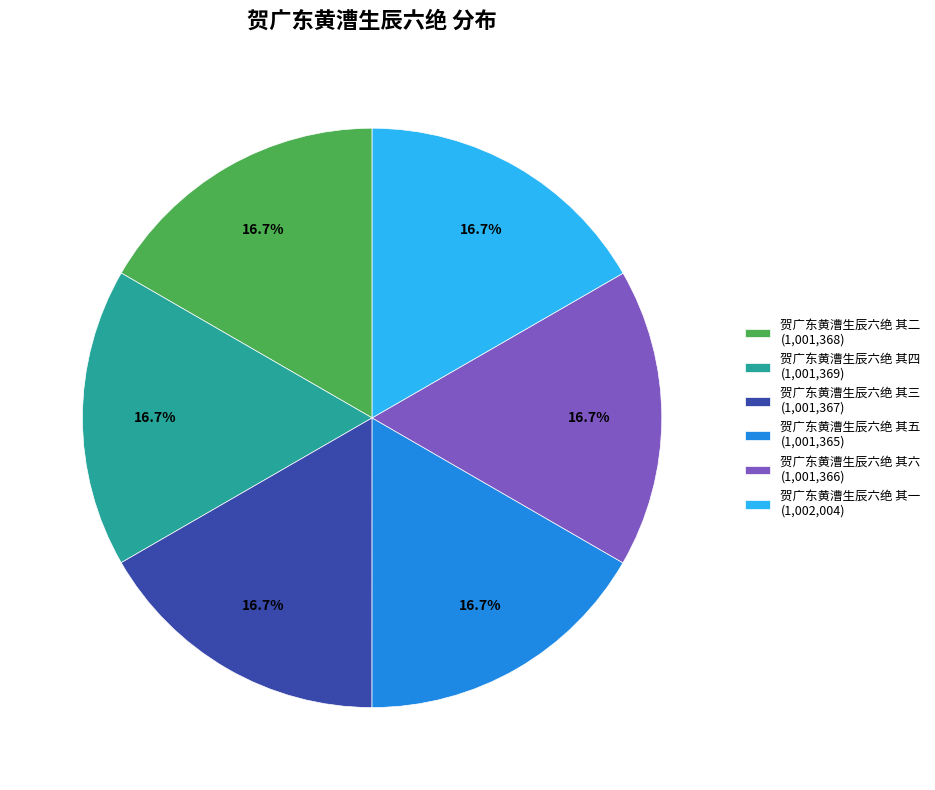

True or false: 贺广东黄漕生辰六绝 其五 accounts for 26% of the total.

False